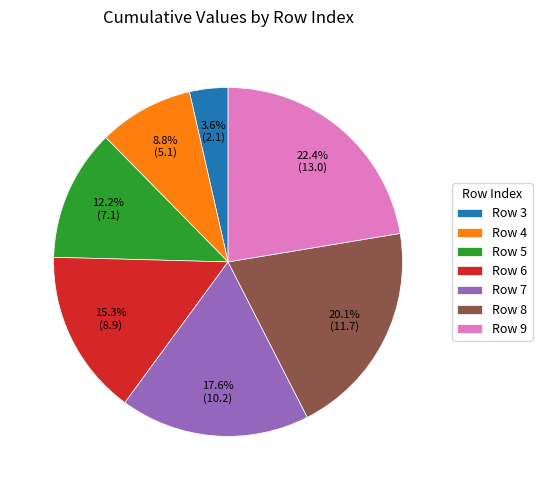

Does Row 9 account for over 50% of the chart?

No